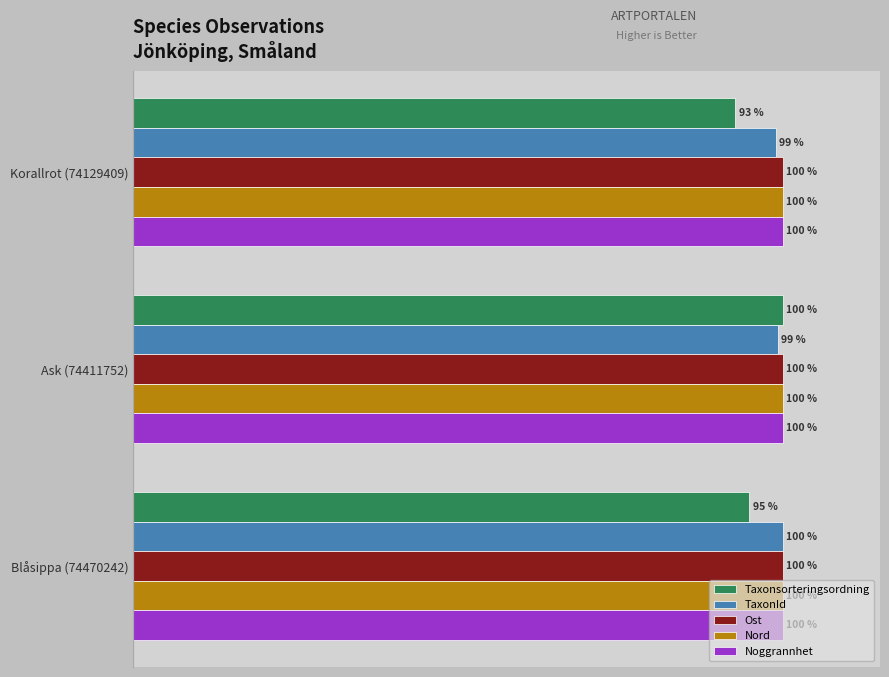

At which category does the chart reach its minimum across all series?

Korallrot (74129409)